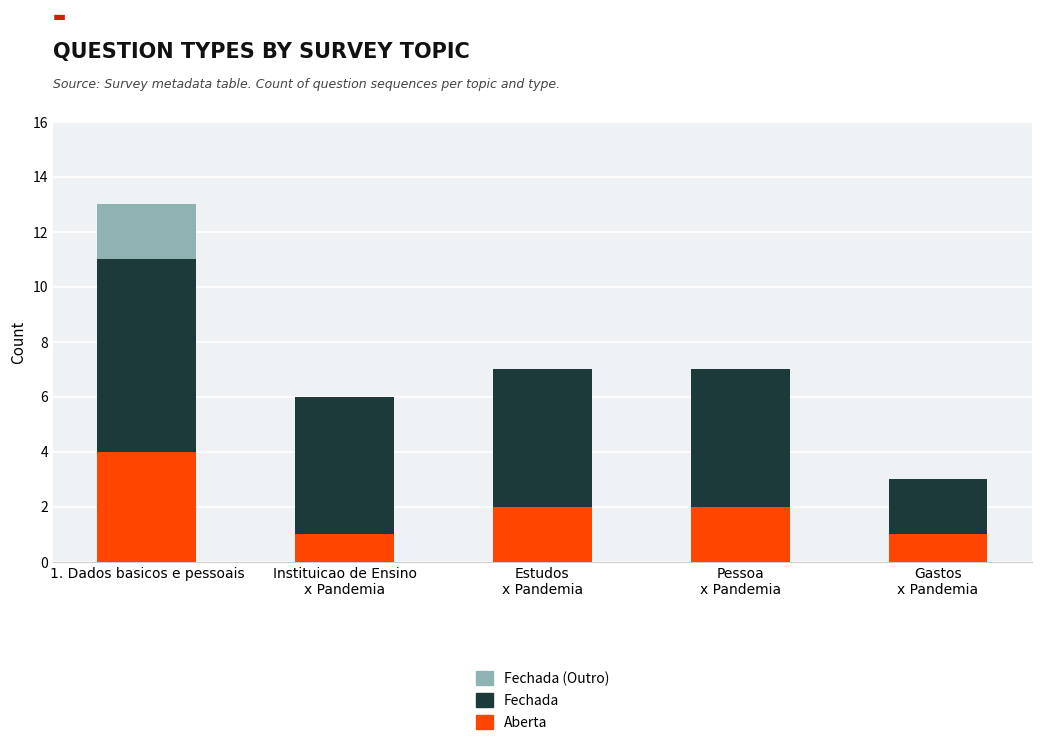

At which category is the sum across all series the highest?

1. Dados basicos e pessoais